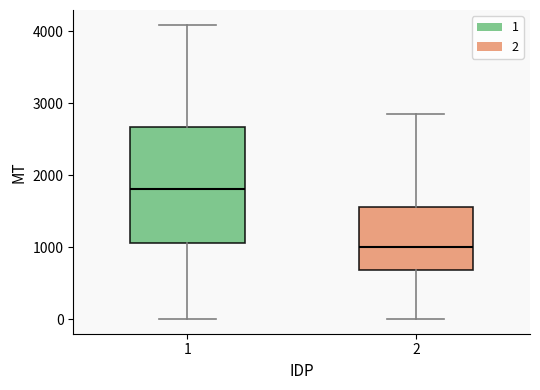

Where does the lower whisker of the box at x = 2 end on the y-axis? The values are not printed on the chart, so give them approximately, as read against the axis.

0